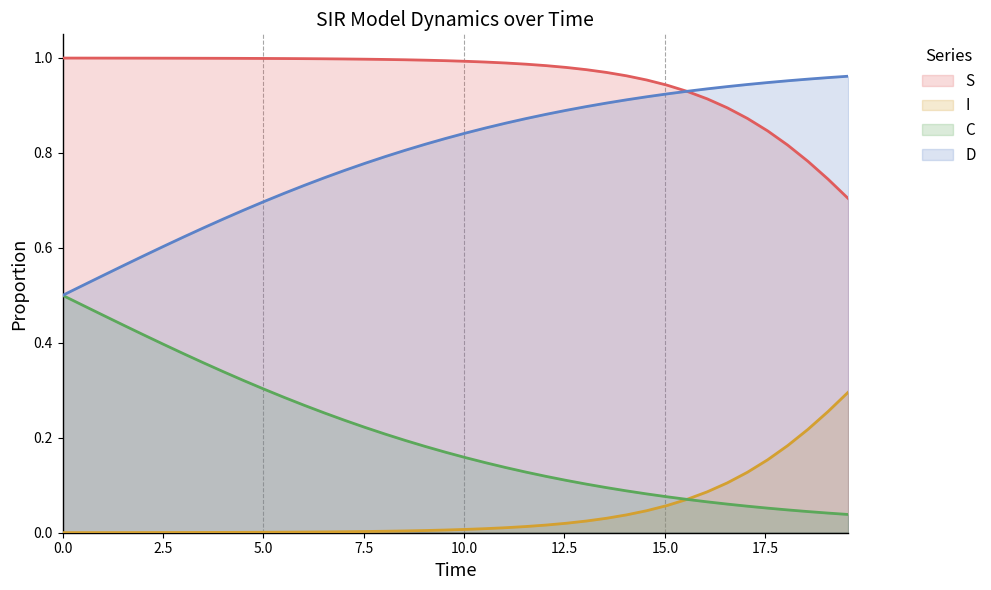

Count the number of data series in this chart.

4